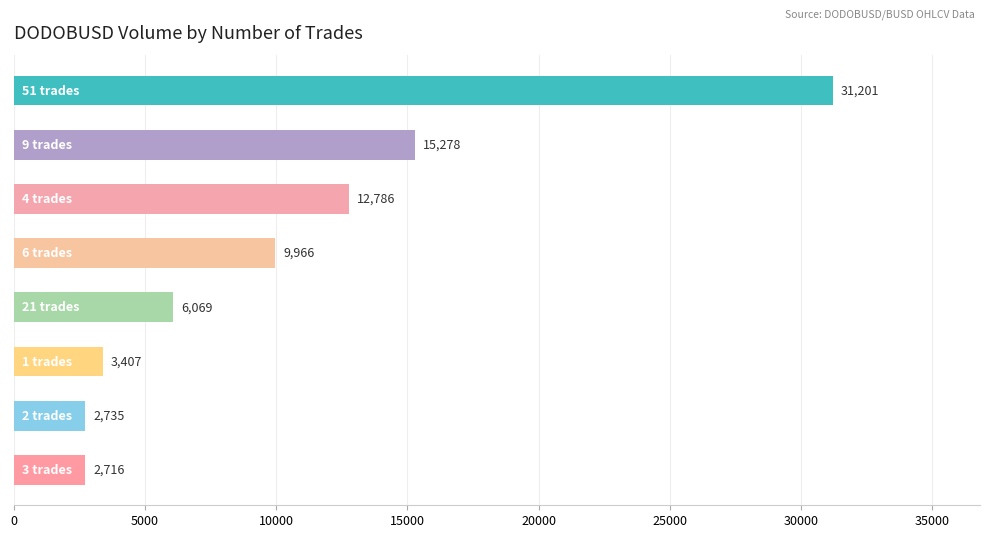

What is the minimum value shown in the chart?

2716